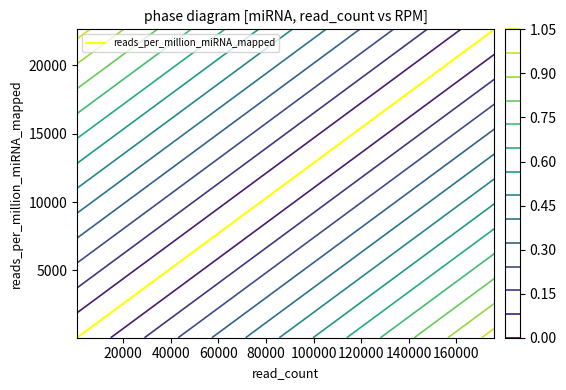

What is the value of the 10th point from the left?

4705.5